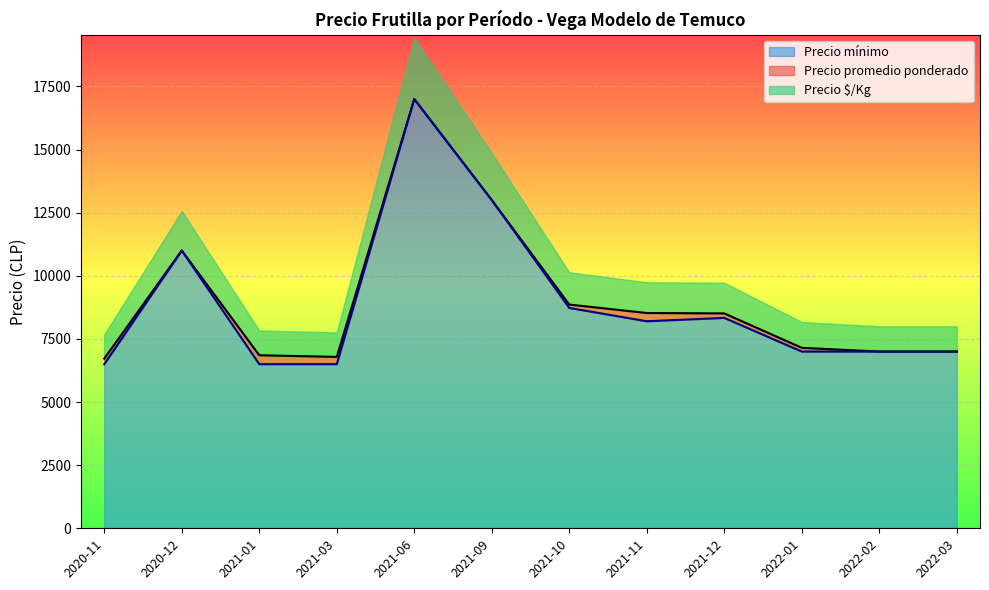

What is the lowest value of the Precio mínimo series?

6500